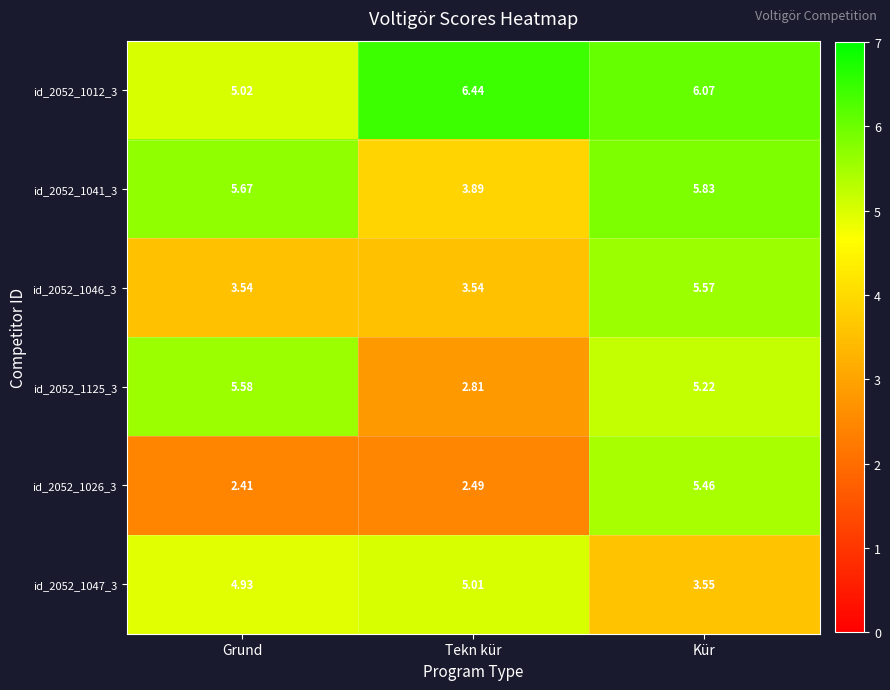

Which category has the lowest value across all series?

Grund